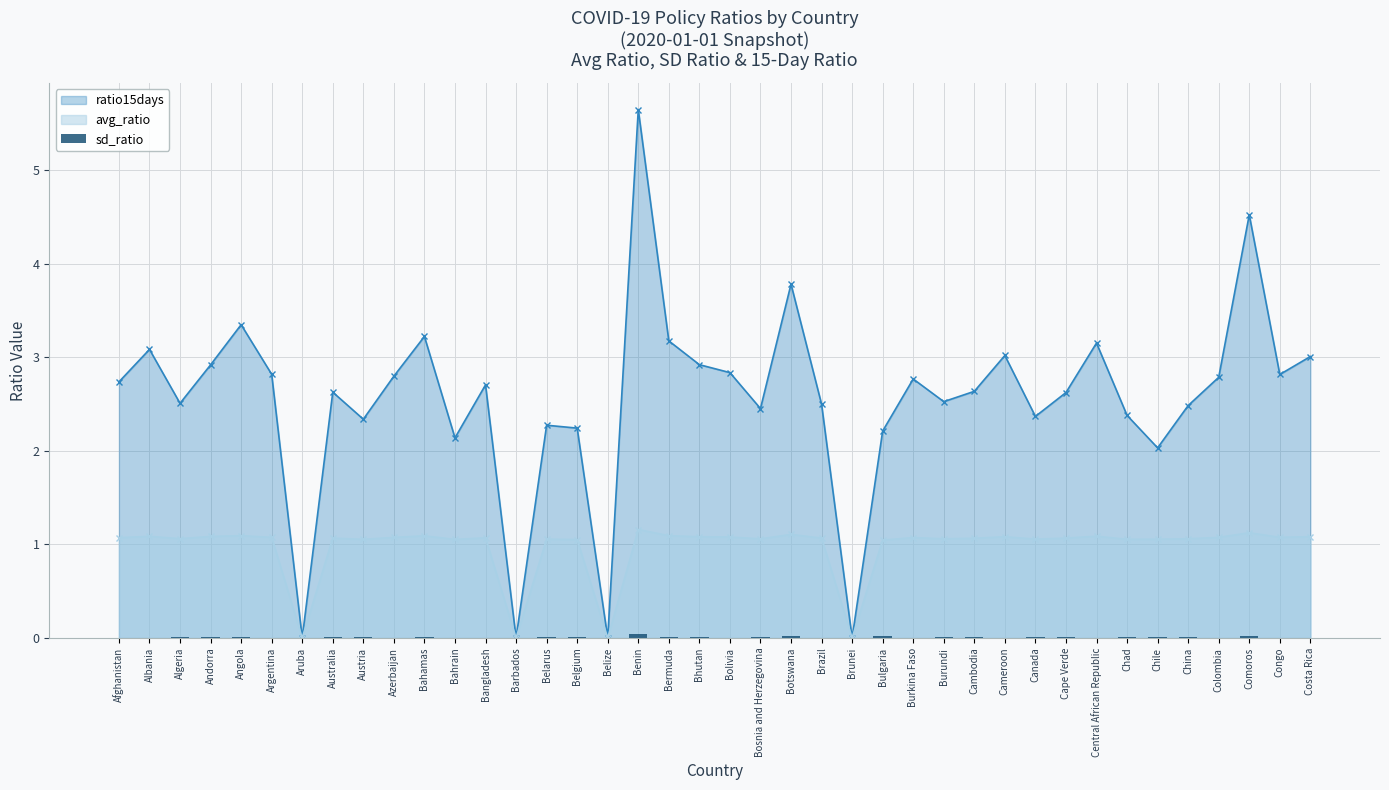

At which category does ratio15days reach its first local peak?

Albania